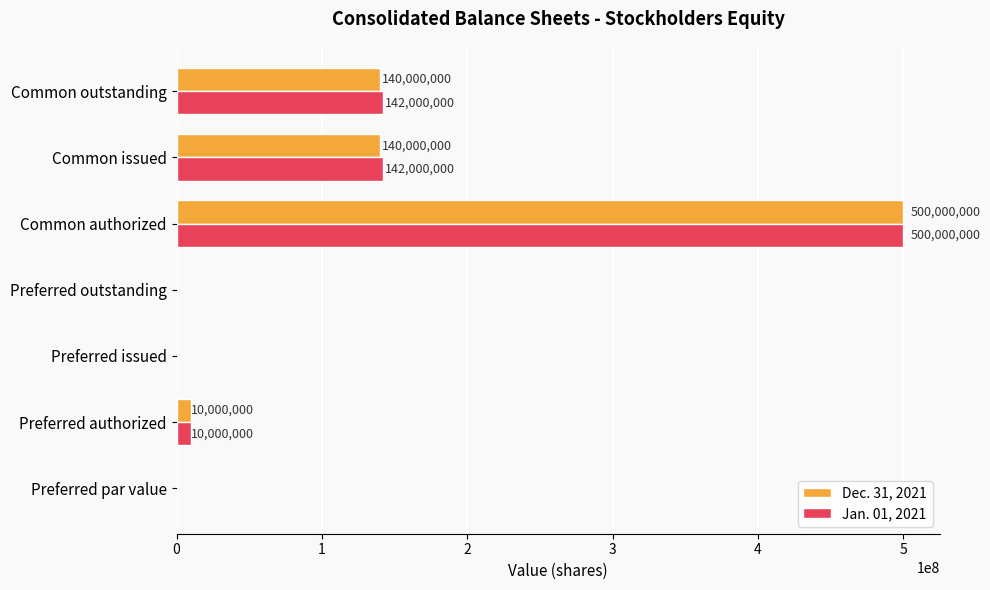

The Dec. 31, 2021 series shows 0 at Preferred par value. True or false?

True